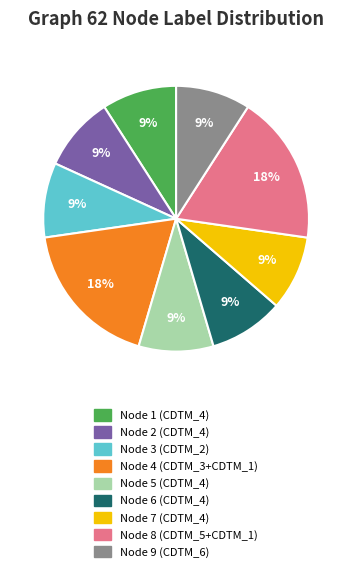

To the nearest percent, what percentage of the pie is Node 1 (CDTM_4)?

9%